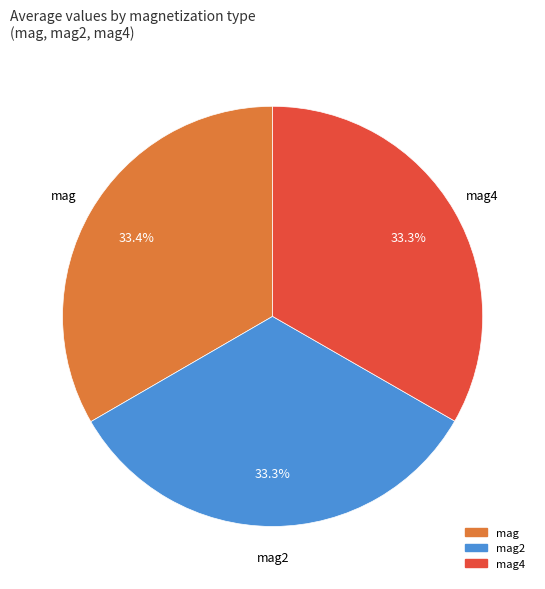

Is there any slice that represents more than half of the pie?

No